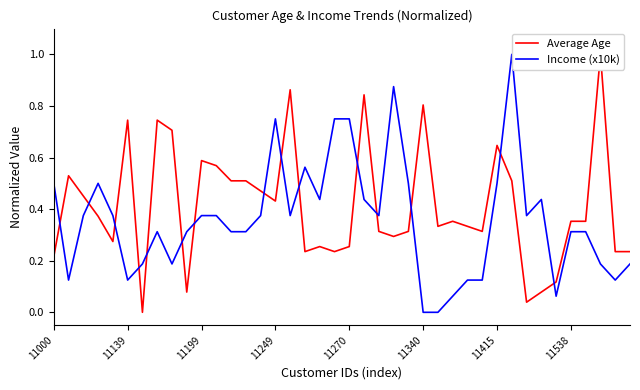

True or false: Average Age has a value of 0.1 at 12.

False